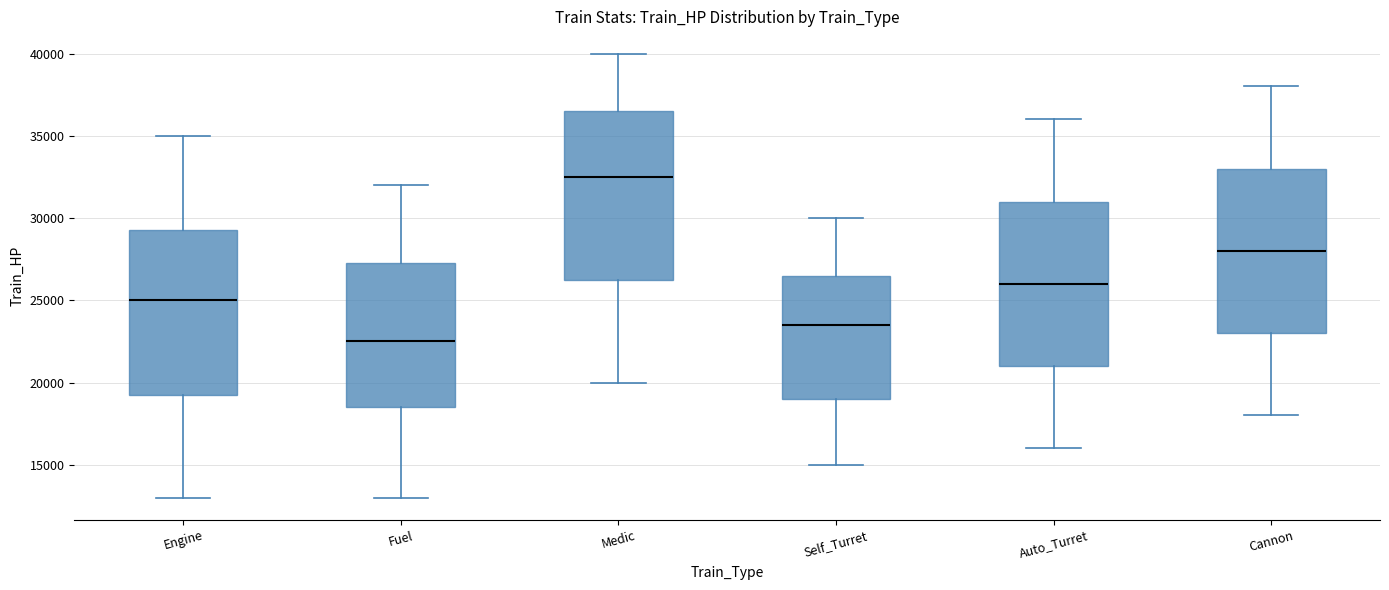

Reading left to right, read every box against the y-axis: the position of its median line, the range the box covers, and the ends of its whiskers. The values are not printed on the chart, so give them approximately, as read against the axis.

Engine: median 25000, box 19500 to 29500, whiskers 13000 to 35000
Fuel: median 22500, box 18500 to 27500, whiskers 13000 to 32000
Medic: median 32500, box 26500 to 36500, whiskers 20000 to 40000
Self_Turret: median 23500, box 19000 to 26500, whiskers 15000 to 30000
Auto_Turret: median 26000, box 21000 to 31000, whiskers 16000 to 36000
Cannon: median 28000, box 23000 to 33000, whiskers 18000 to 38000